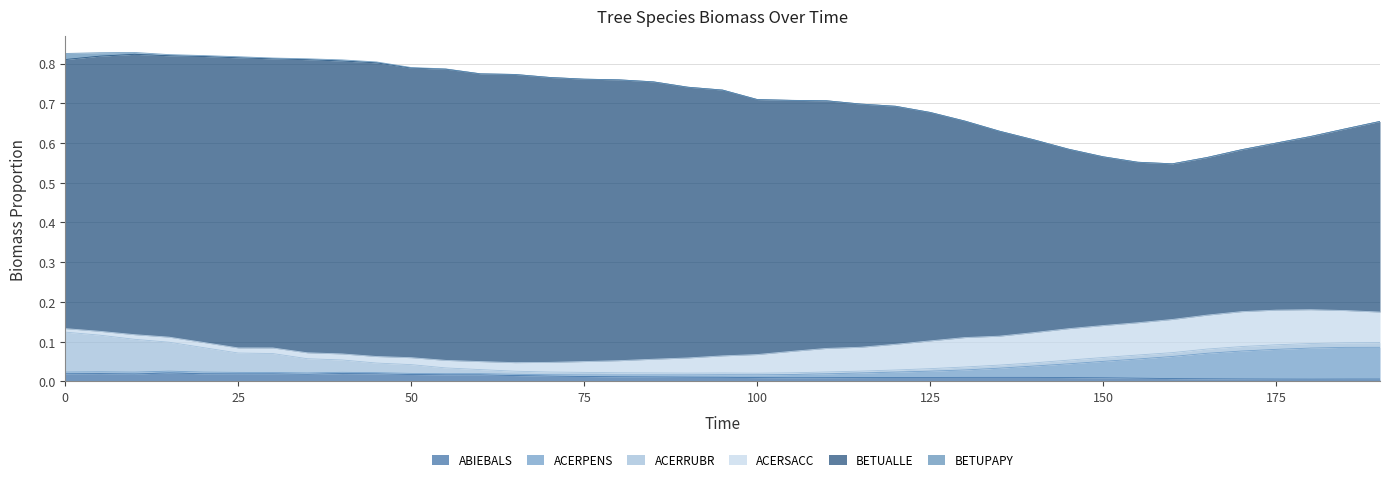

What is the spread (max minus min) of values at 125?

0.6